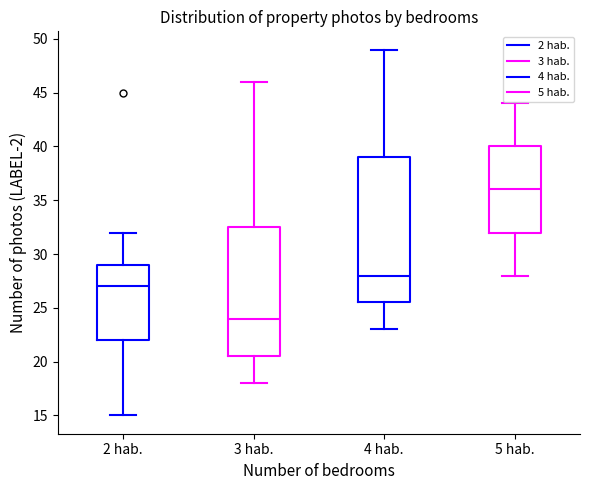

Where does the lower whisker of the box for 4 hab. end on the y-axis? The values are not printed on the chart, so give them approximately, as read against the axis.

23.0